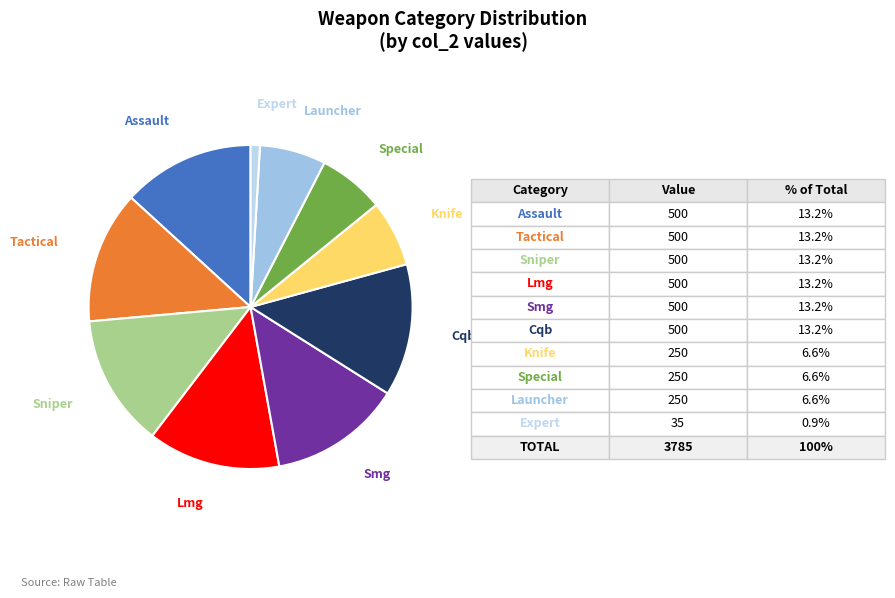

Is the sum of Tactical and Sniper greater than half?

No